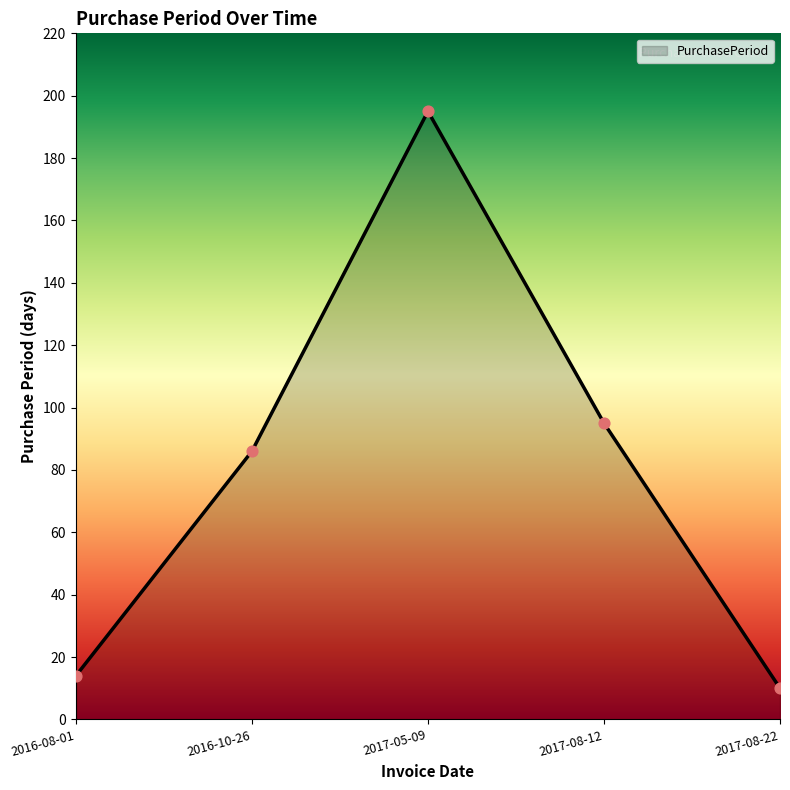

What is the change in value from 2016-08-01 to 2017-08-22?

-4